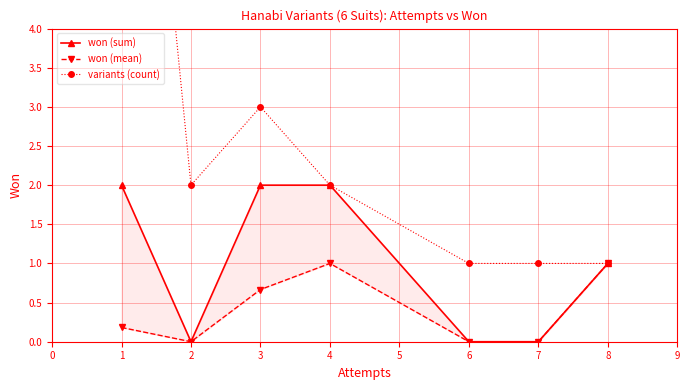

At how many categories does at least one series exceed 9?

1